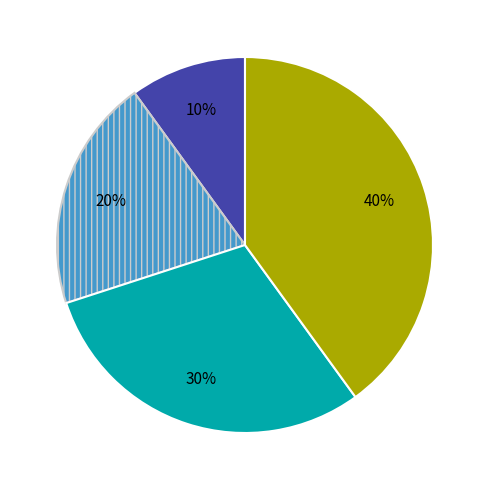

Is there any slice that represents more than half of the pie?

No